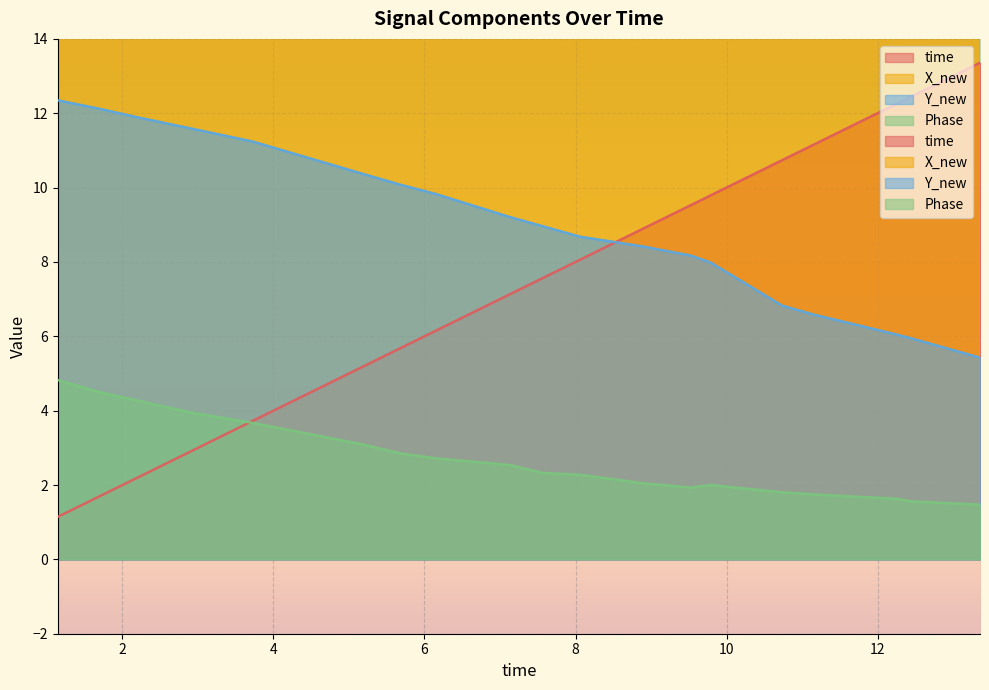

True or false: time has a value of 5.2 at 5.18325614929199.

True